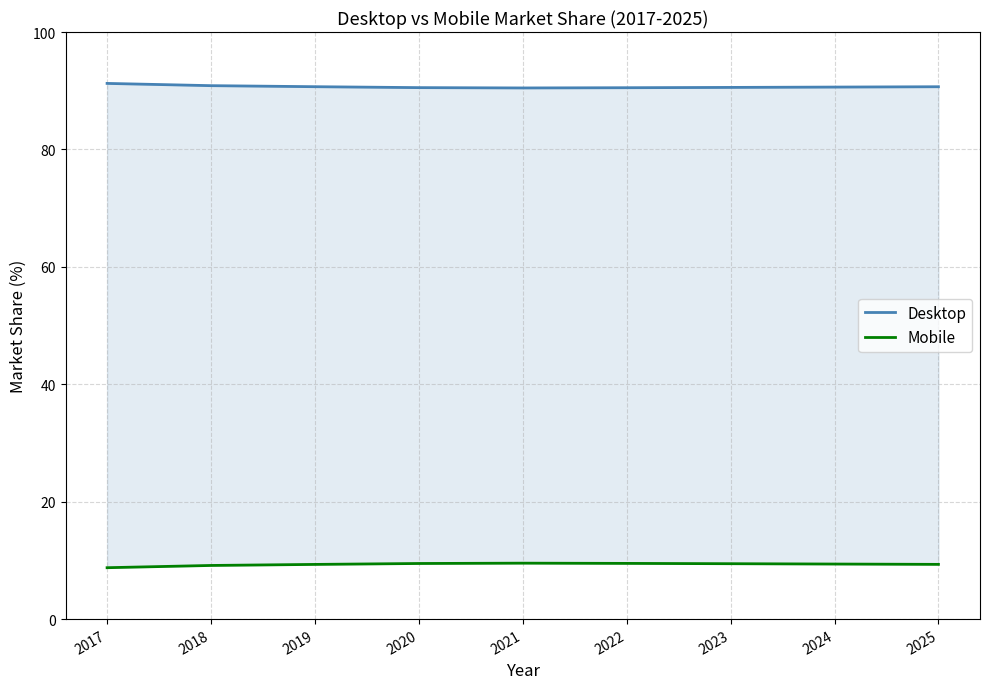

What is the difference between the maximum and minimum values in the Desktop series?

0.8